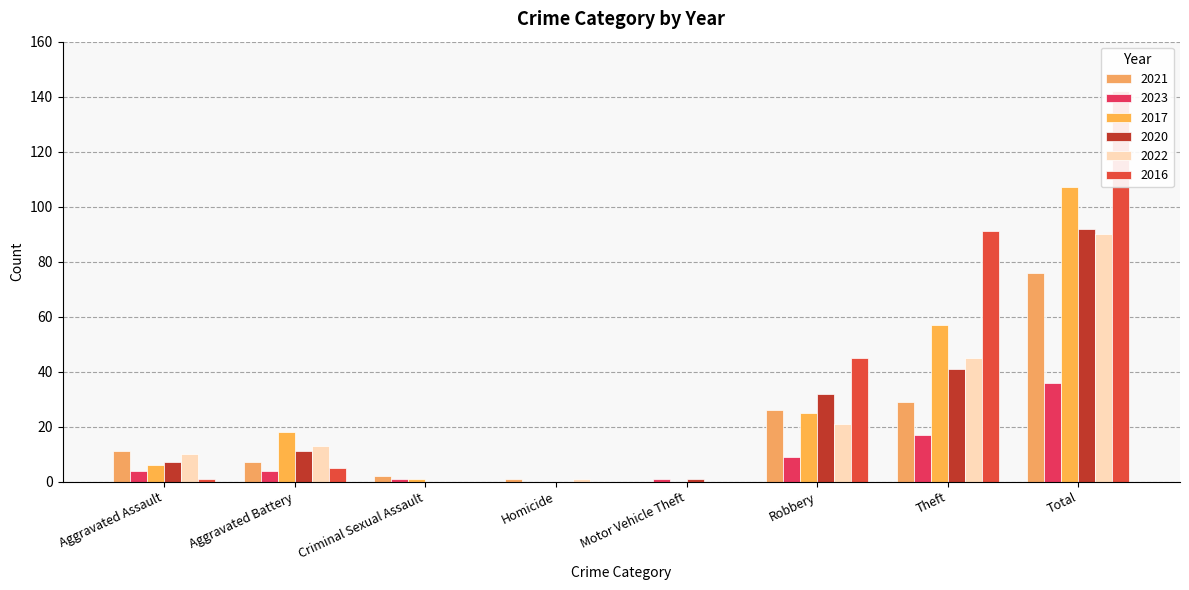

What is the label of the 7th bar from the right?

Aggravated Battery